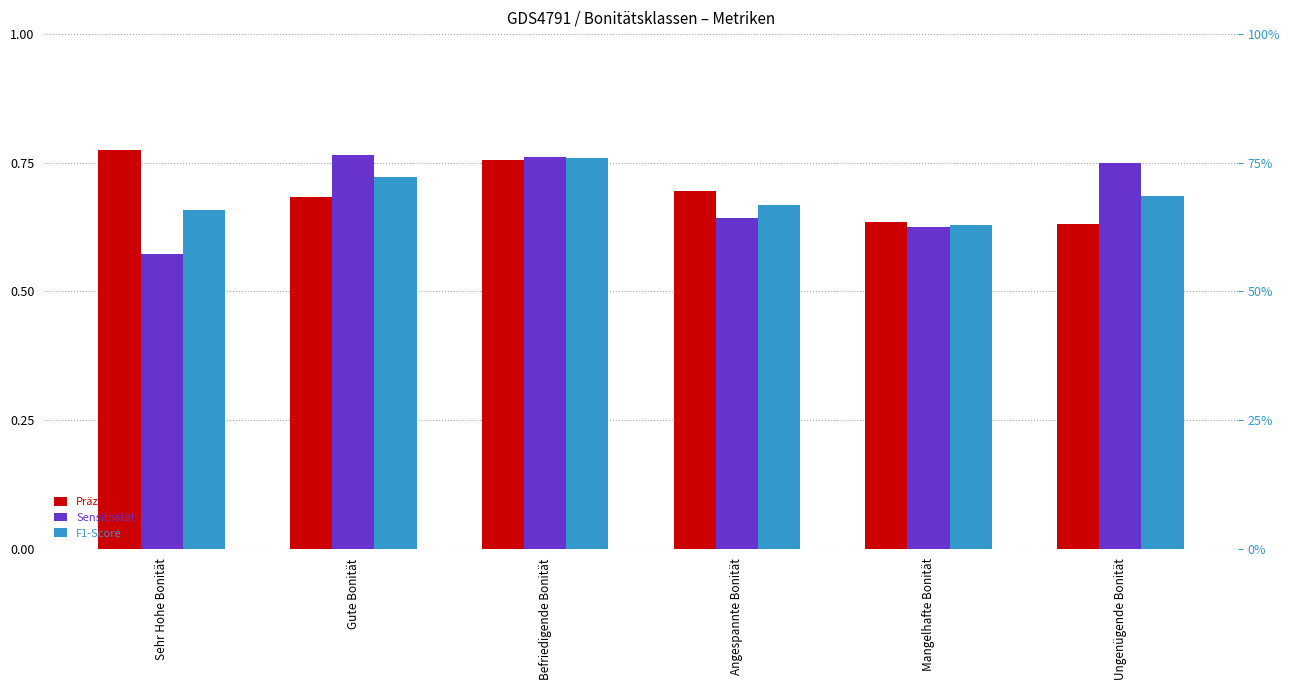

At which category is the sum across all series the highest?

Befriedigende Bonität